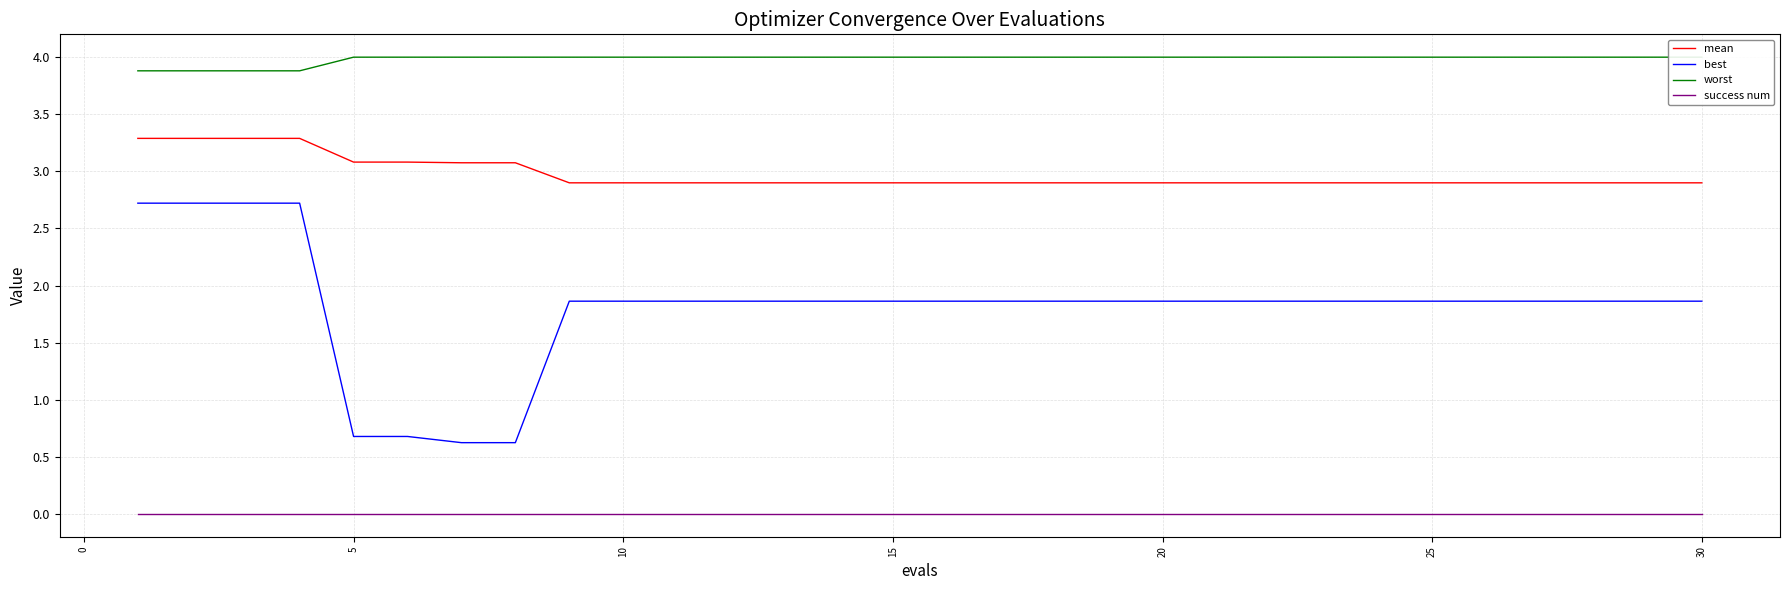

True or false: best has a value of 0.7 at 5.

True